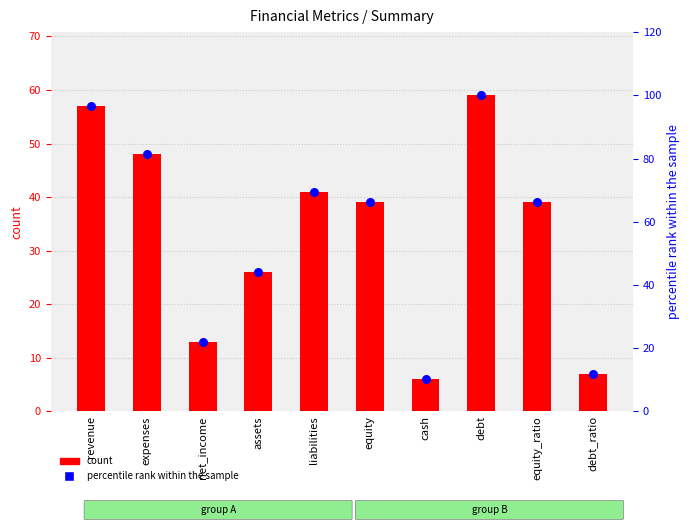

What are all the series names shown in the legend?

count, percentile rank within the sample